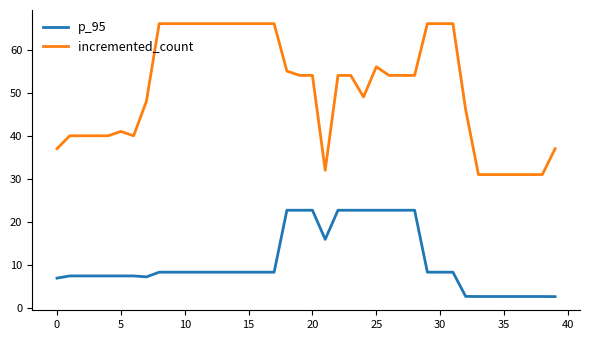

Rank the series by their maximum value, from lowest to highest.

p_95, incremented_count